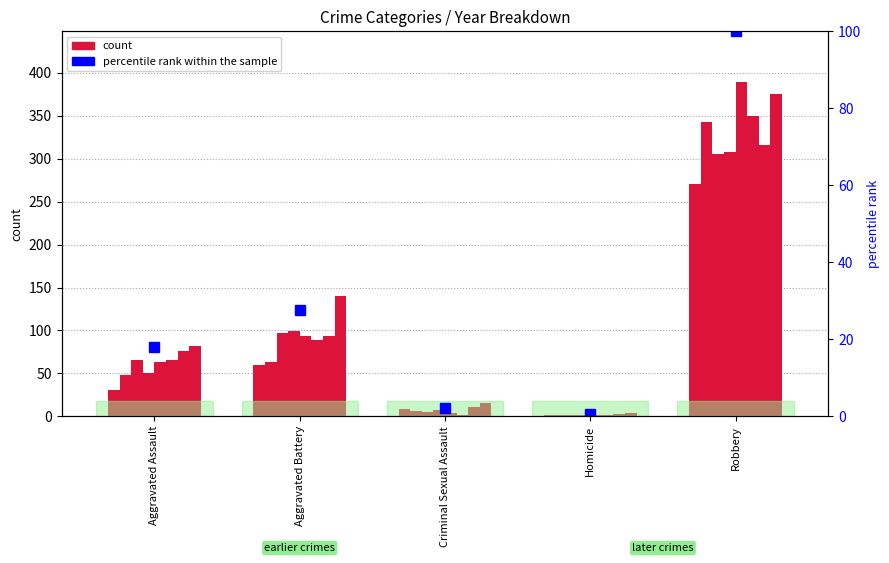

The chart shows a value of 66.6 at Robbery. True or false?

False